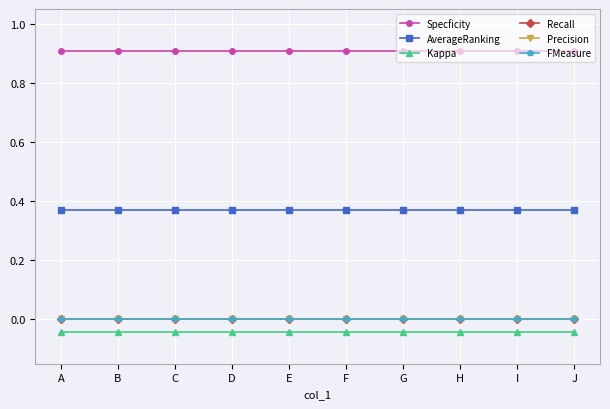

Is the value of Precision at C greater than the value of AverageRanking at F?

No